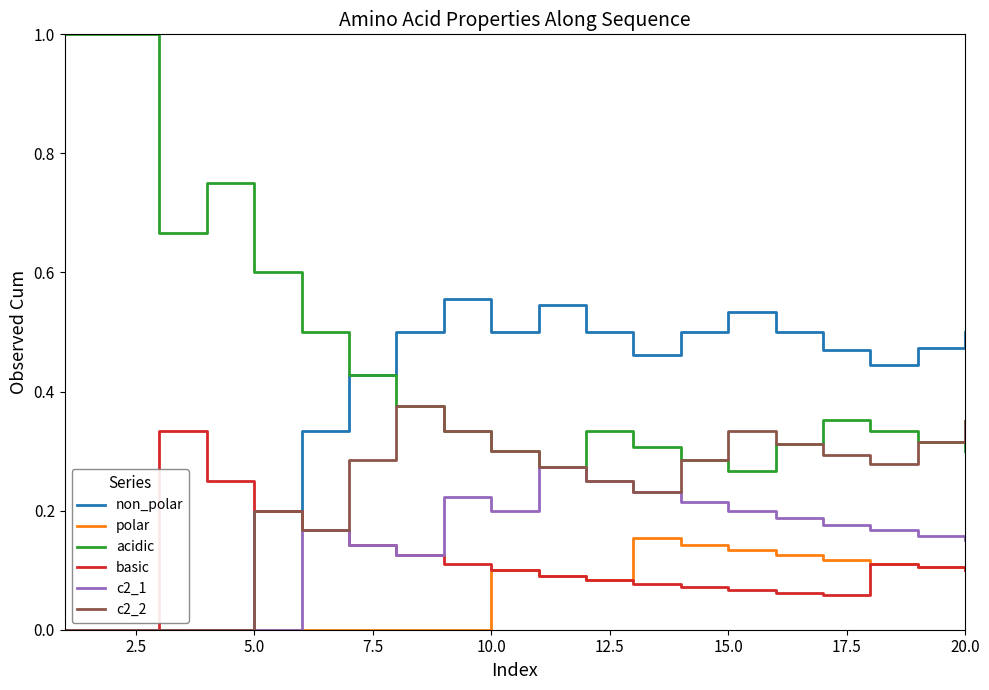

Which series has the largest total across all categories?

acidic